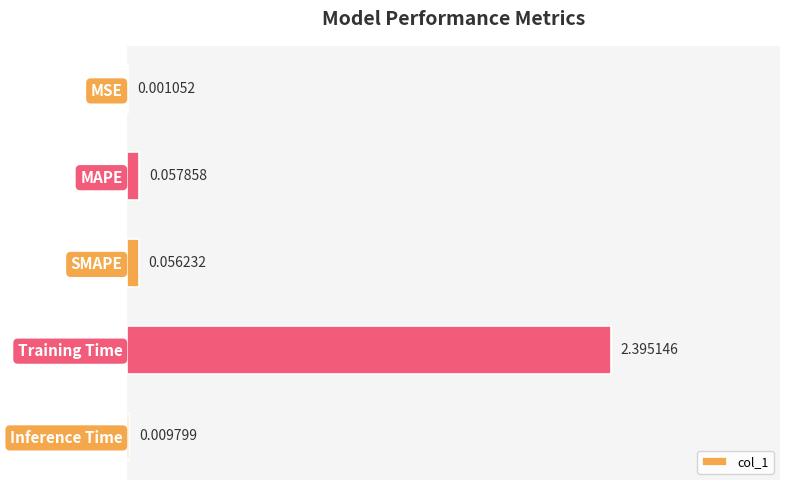

What is the sum of all values?

2.5